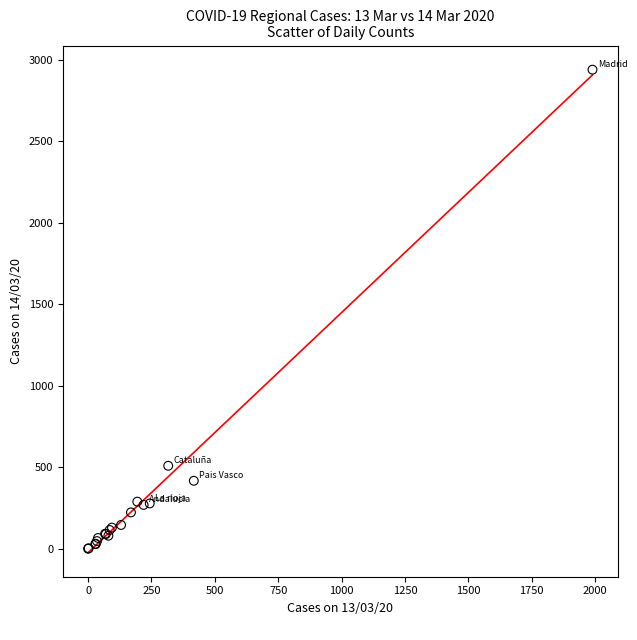

What Y value in the scatter plot is closest to 1470?

509